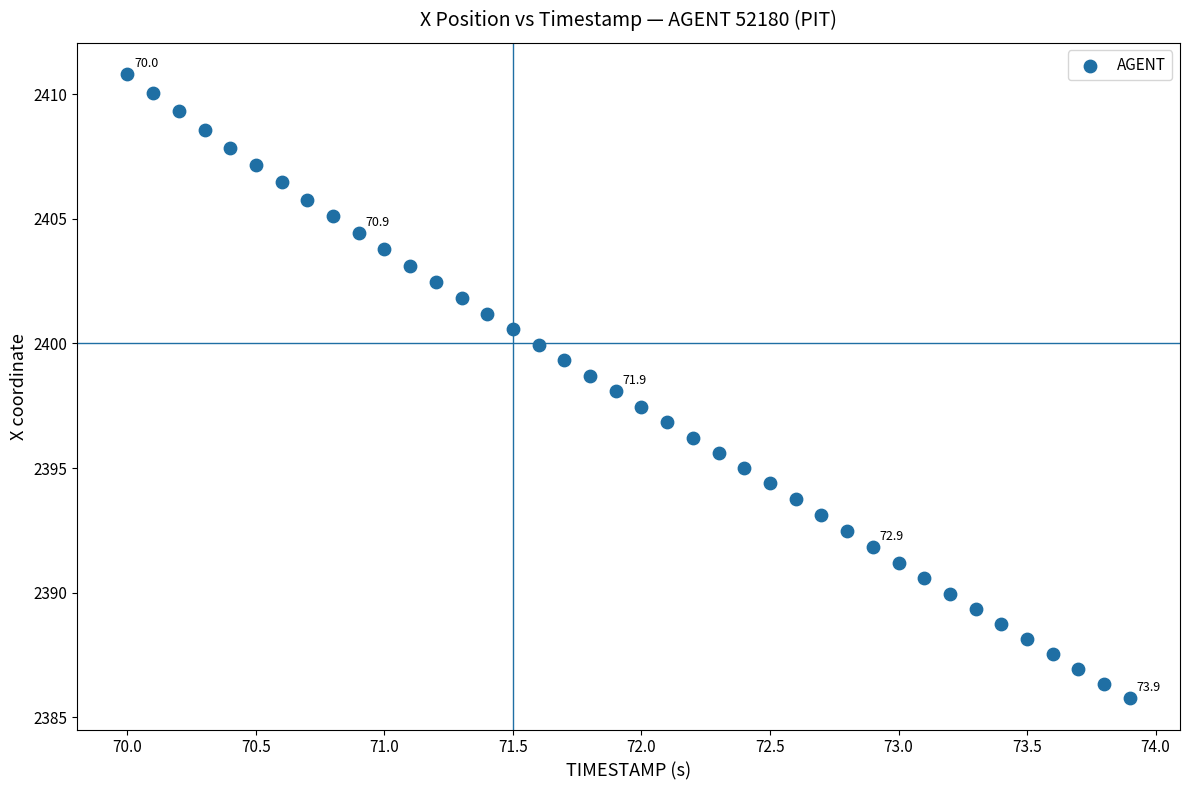

What is the range of X values (max minus min)?

3.9